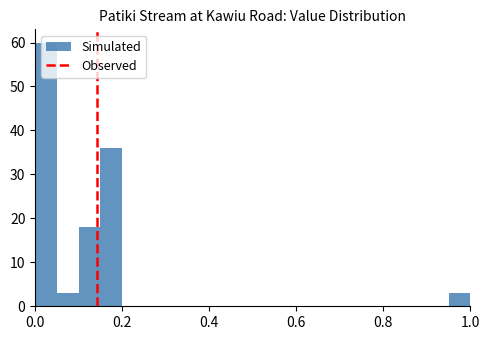

Read against the x-axis, roughly where is the centre of the tallest bar?

0.02